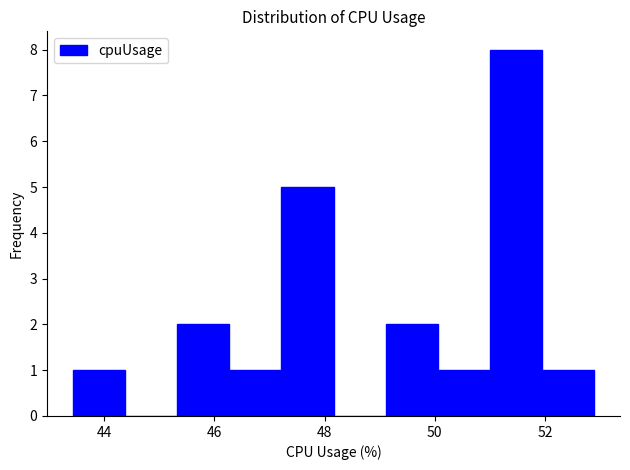

Over which range of the x-axis is the bar tallest?

51.0 to 52.0